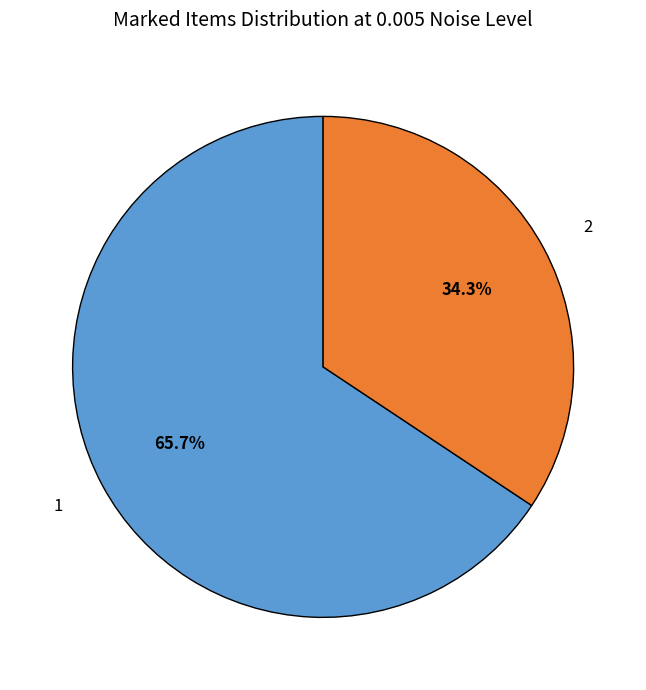

What portion of the pie excludes 1?

34.3%